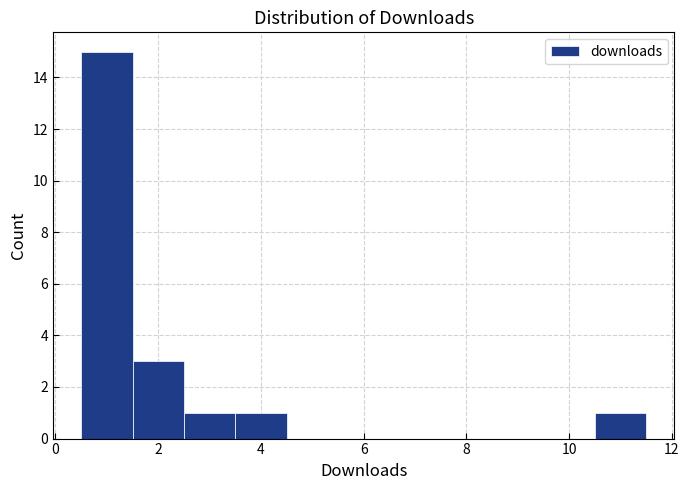

Which range on the x-axis has the tallest bar?

0.5 to 1.5